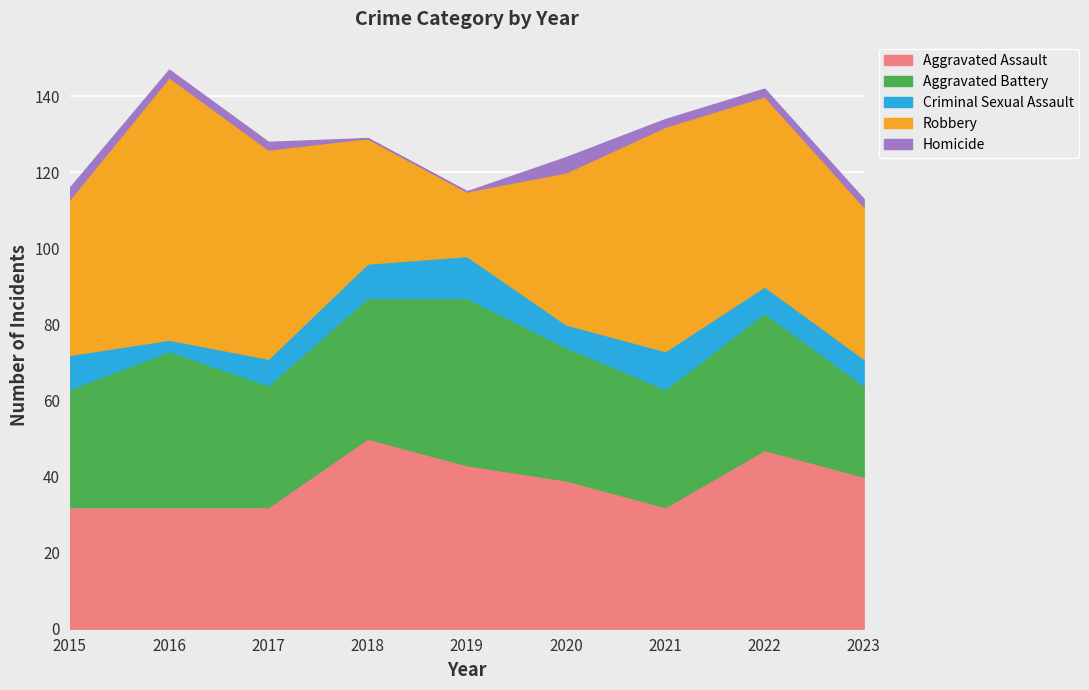

At which category is the sum across all series the highest?

2016